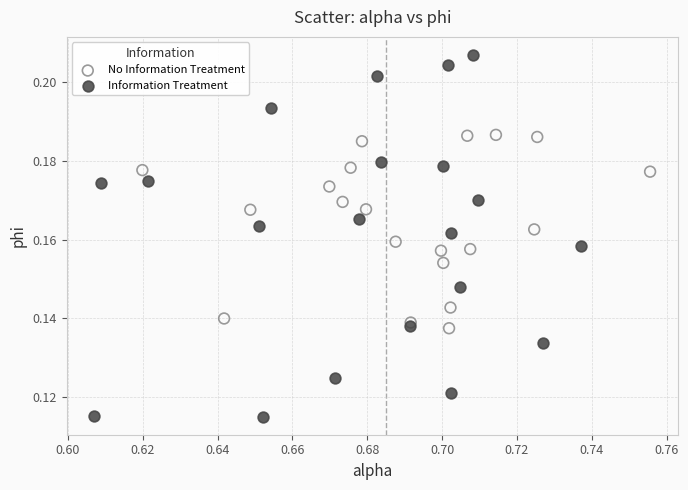

Which series reaches the minimum Y coordinate?

Information Treatment